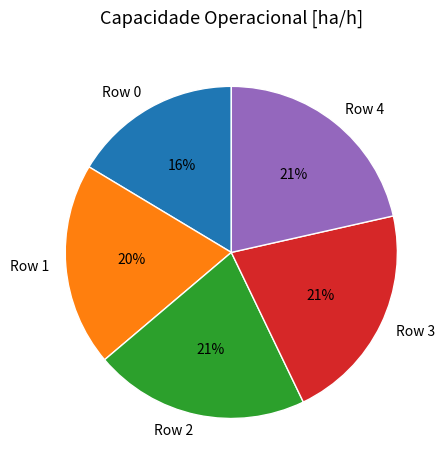

Which has a higher value, Row 3 or Row 0?

Row 3